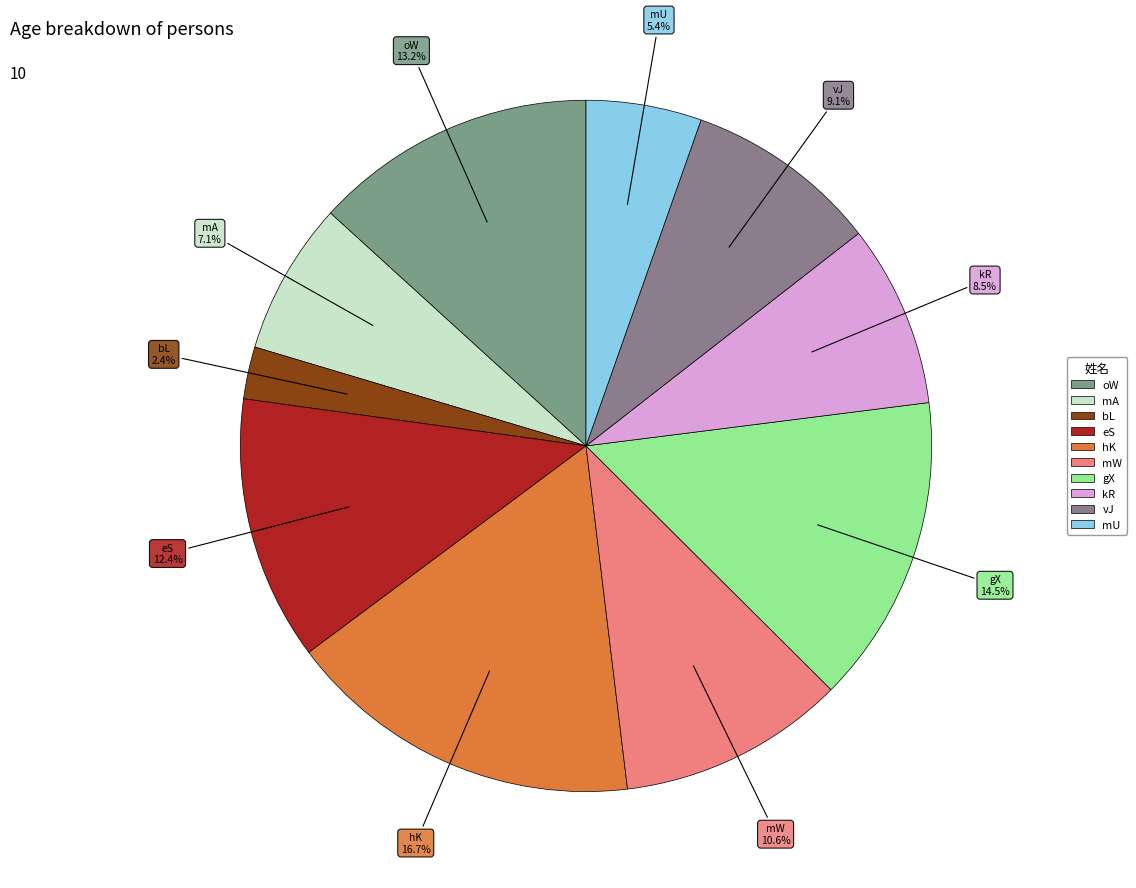

Which category has the biggest portion of the pie?

hK